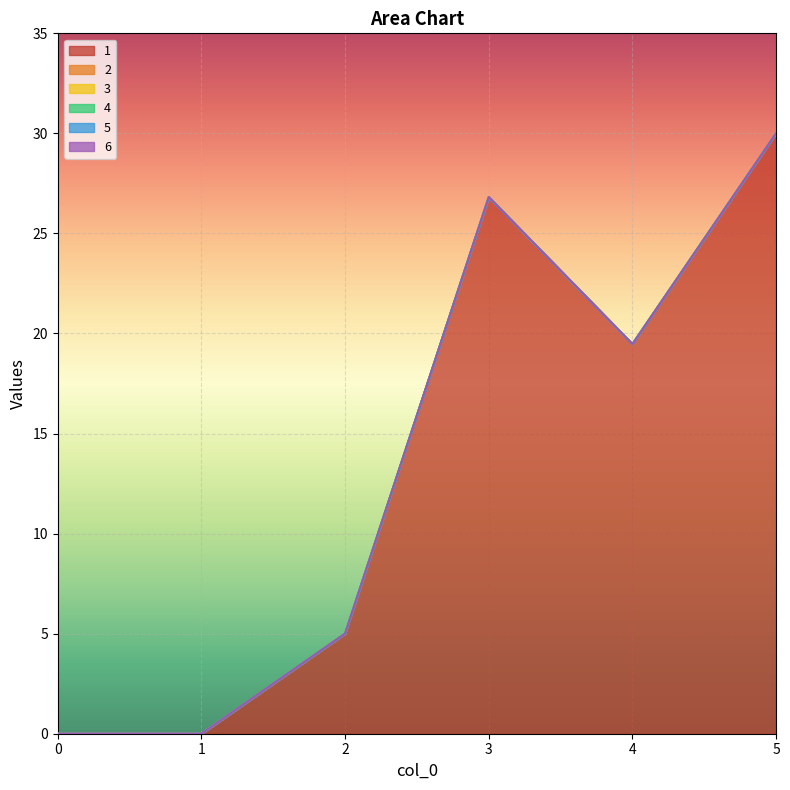

Which has a higher value, 3 or 0?

3